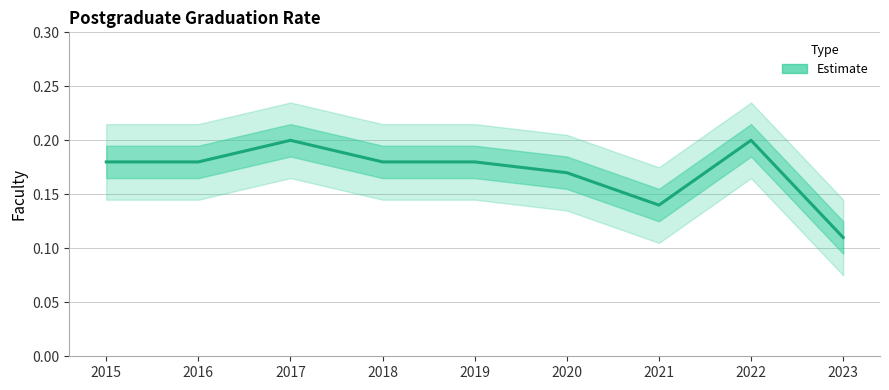

What is the difference between the maximum and minimum values?

0.1